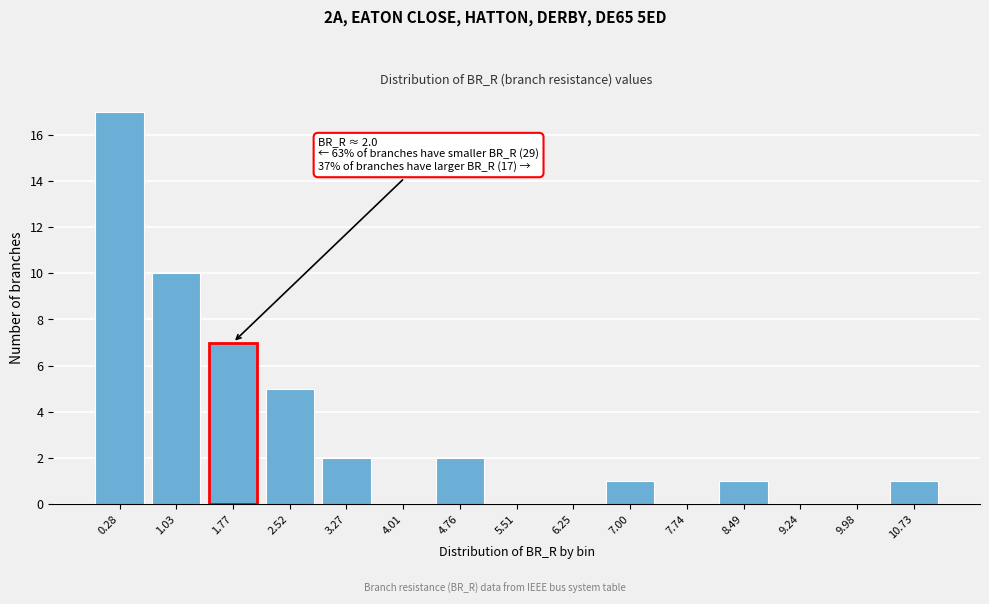

Reading left to right, extract all data points from this chart.

0.28=17	1.03=10	1.77=7	2.52=5	3.27=2	4.01=0	4.76=2	5.51=0	6.25=0	7.00=1	7.74=0	8.49=1	9.24=0	9.98=0	10.73=1